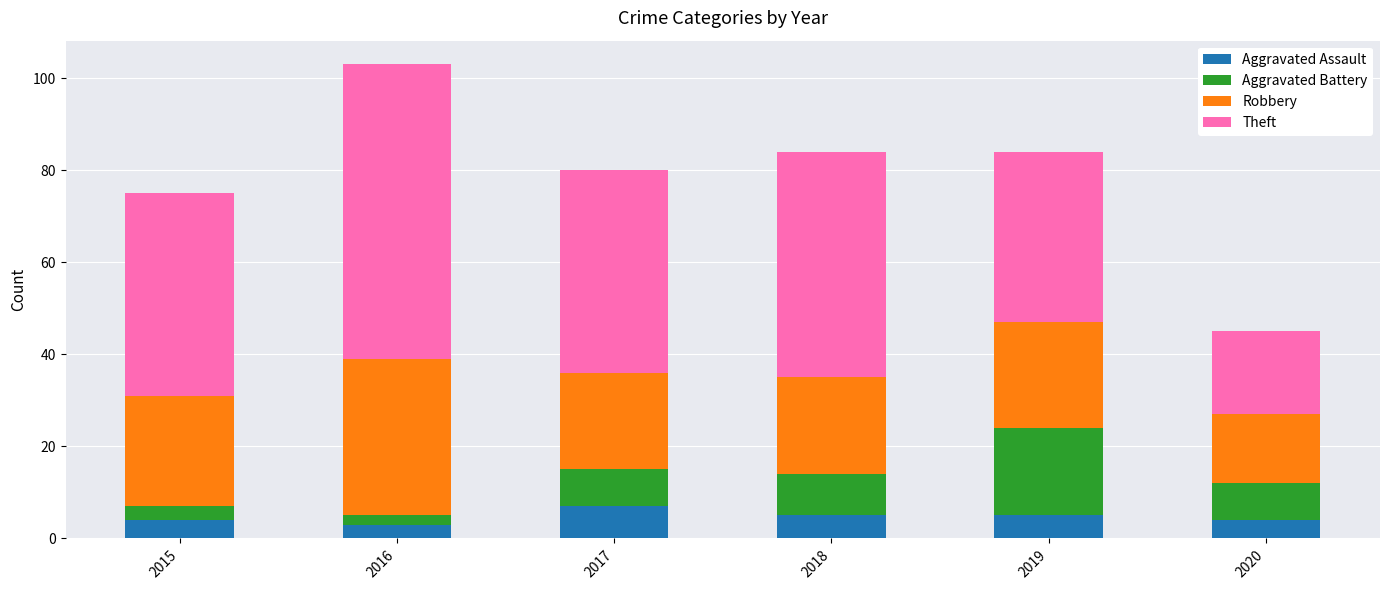

What is the minimum value for Aggravated Assault?

3